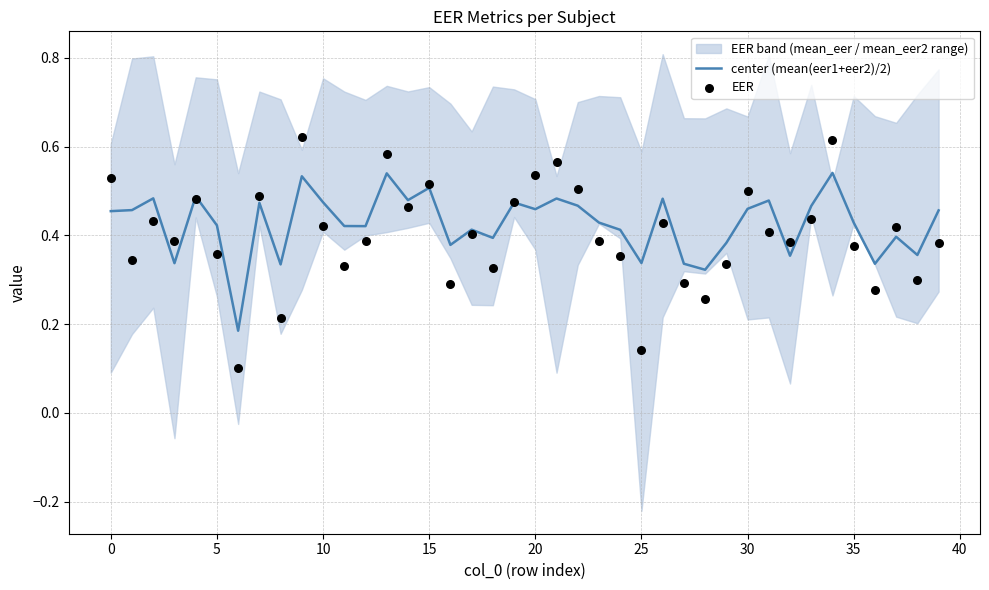

At which category is the sum across all series the highest?

34